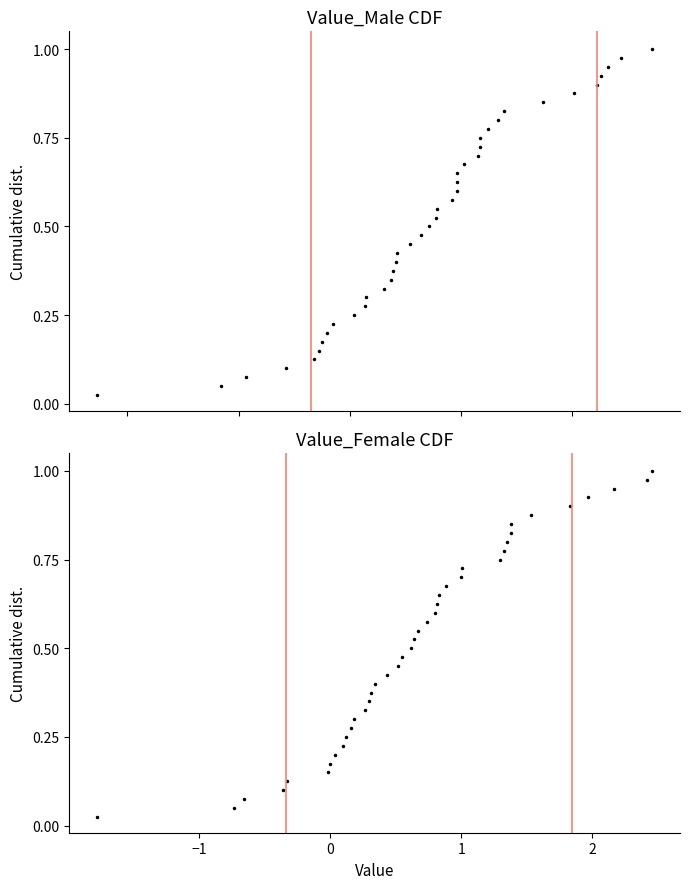

Does the chart display data point markers on the line(s)?

Yes